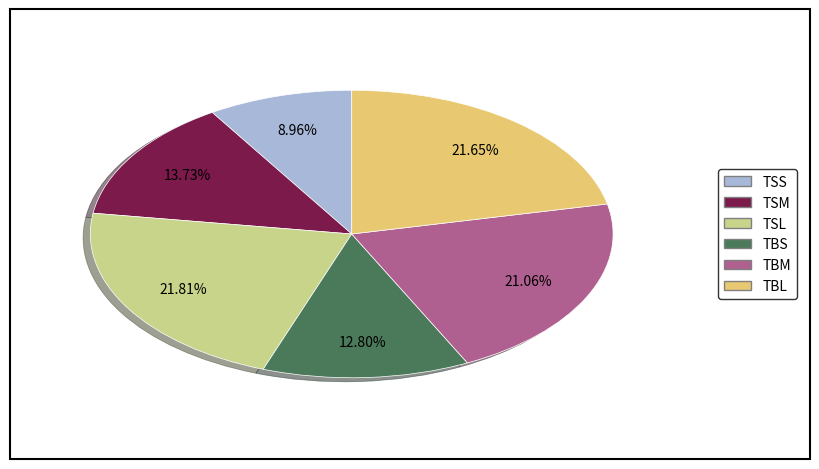

Is there a majority slice in this chart?

No